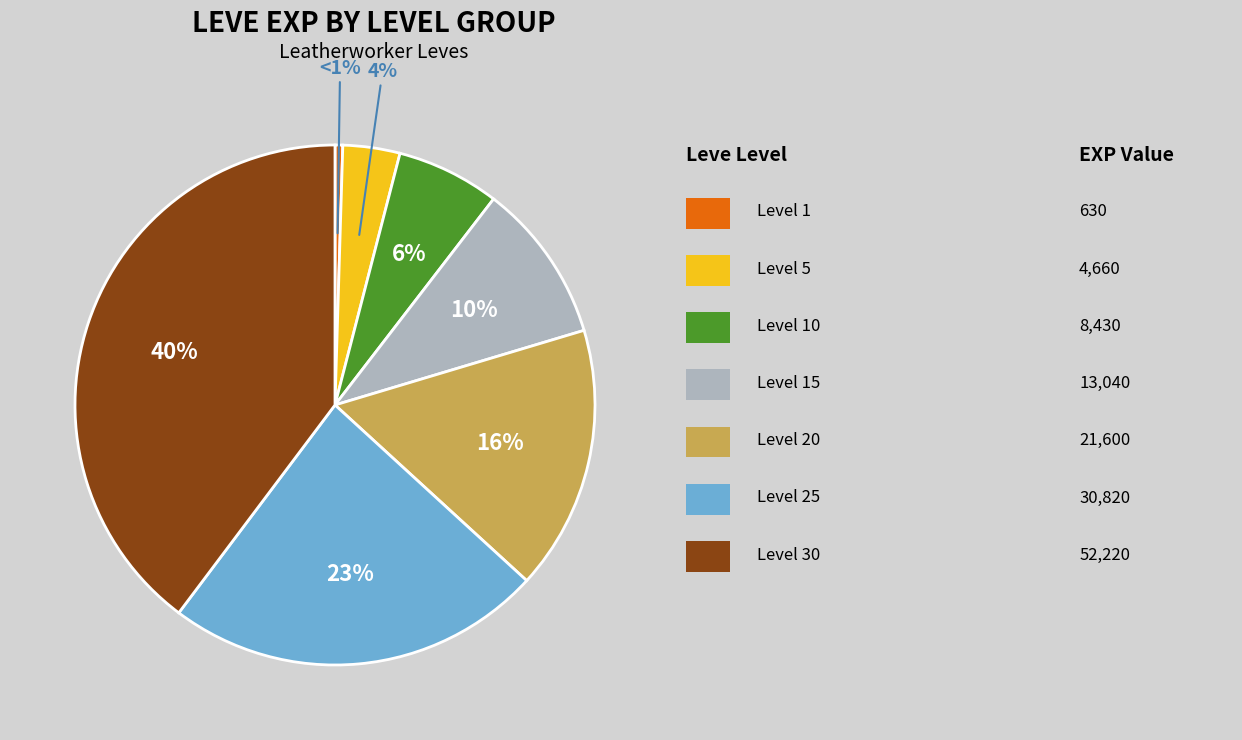

To the nearest percent, what percentage of the pie is Level 15?

10%